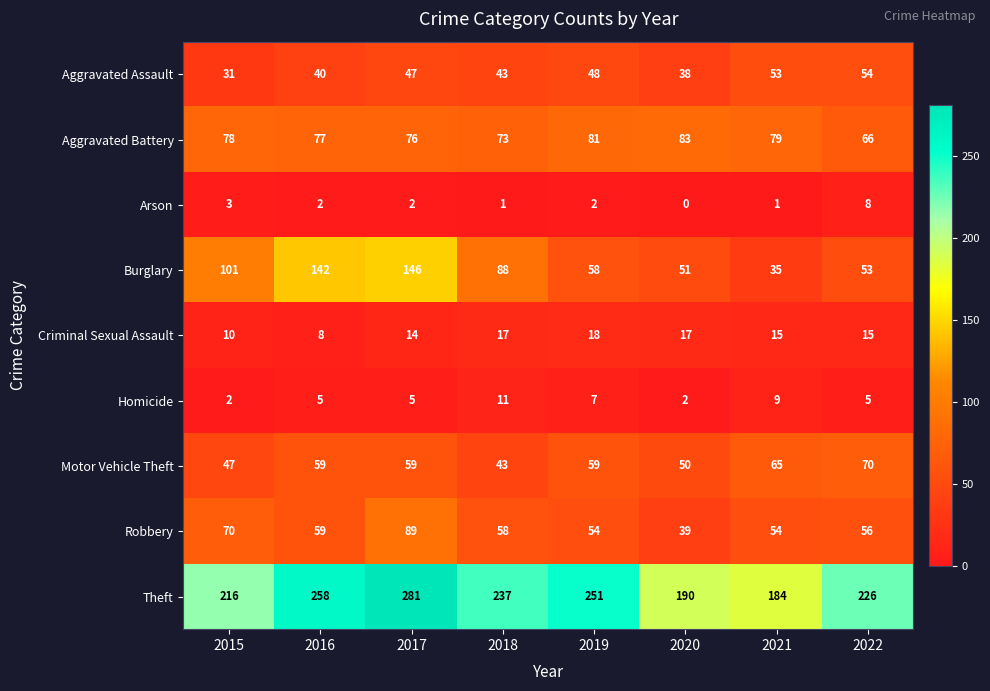

Which series changed the most between 2020 and 2021?

Burglary